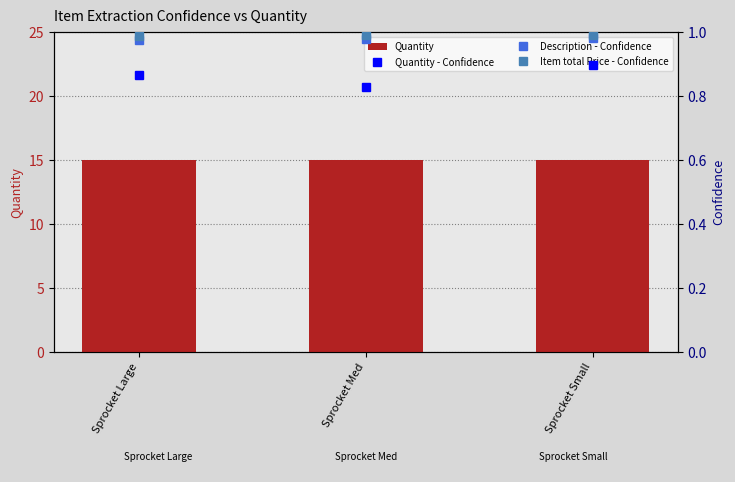

True or false: Item total Price - Confidence has a value of 1.6 at Sprocket Med.

False